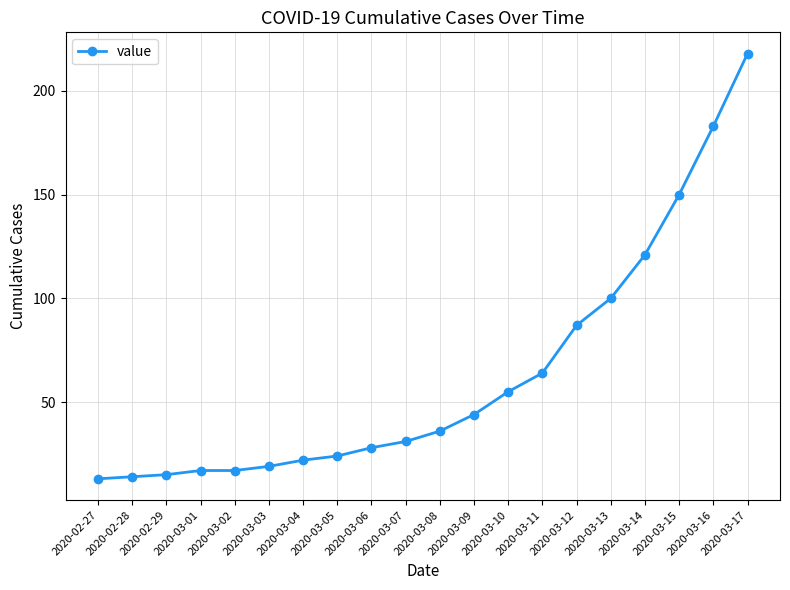

Approximately how many times larger is the value at 2020-03-04 compared to 2020-03-06?

0.8